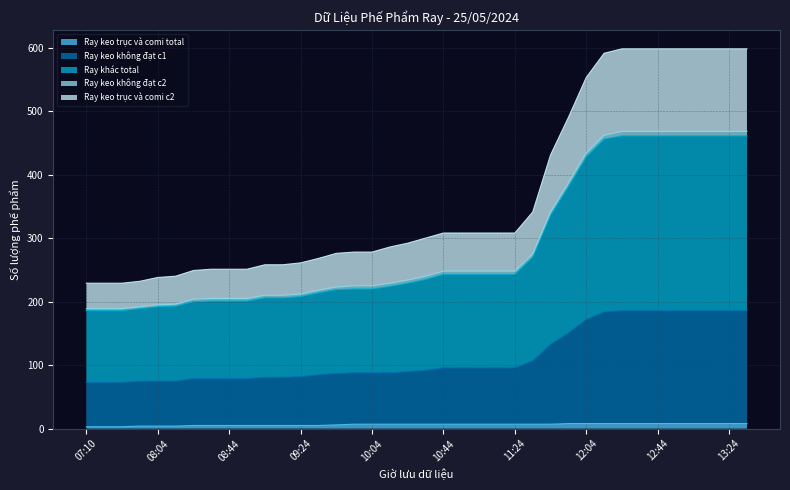

At how many categories does at least one series exceed 579?

9